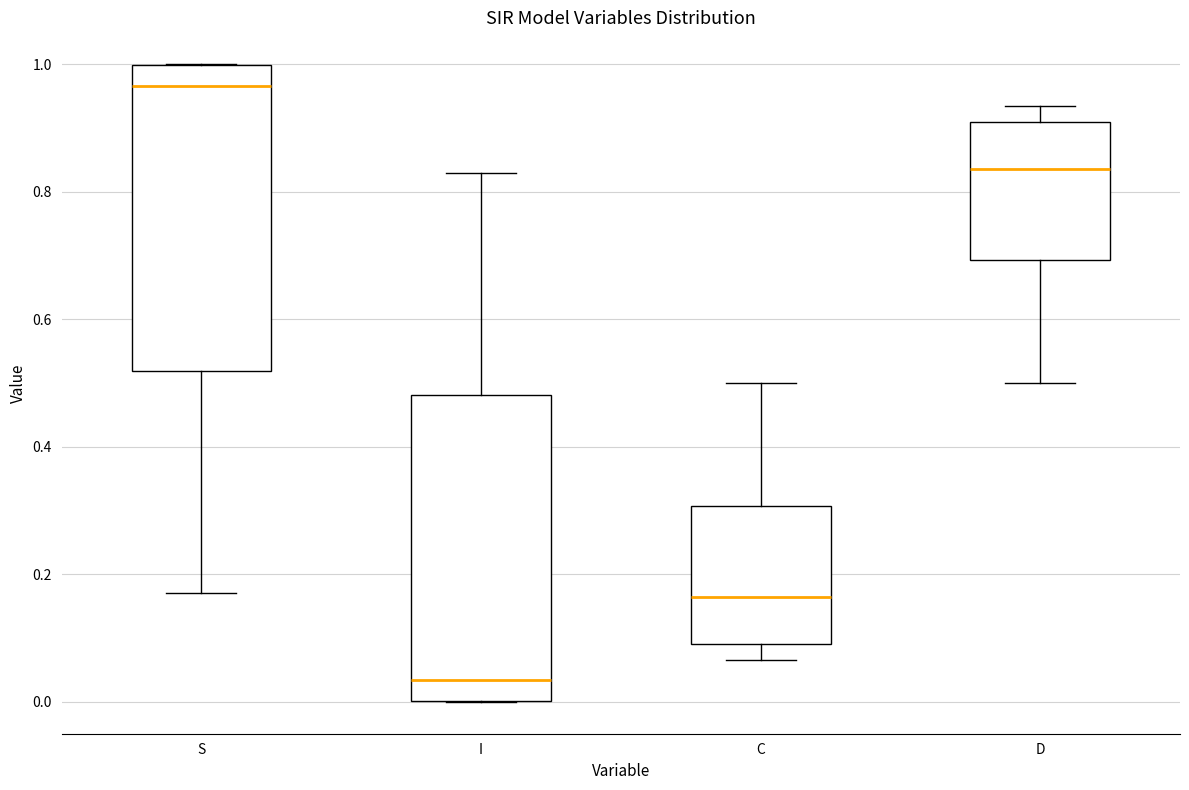

Where is the upper edge of the box for I on the y-axis? The values are not printed on the chart, so give them approximately, as read against the axis.

0.48